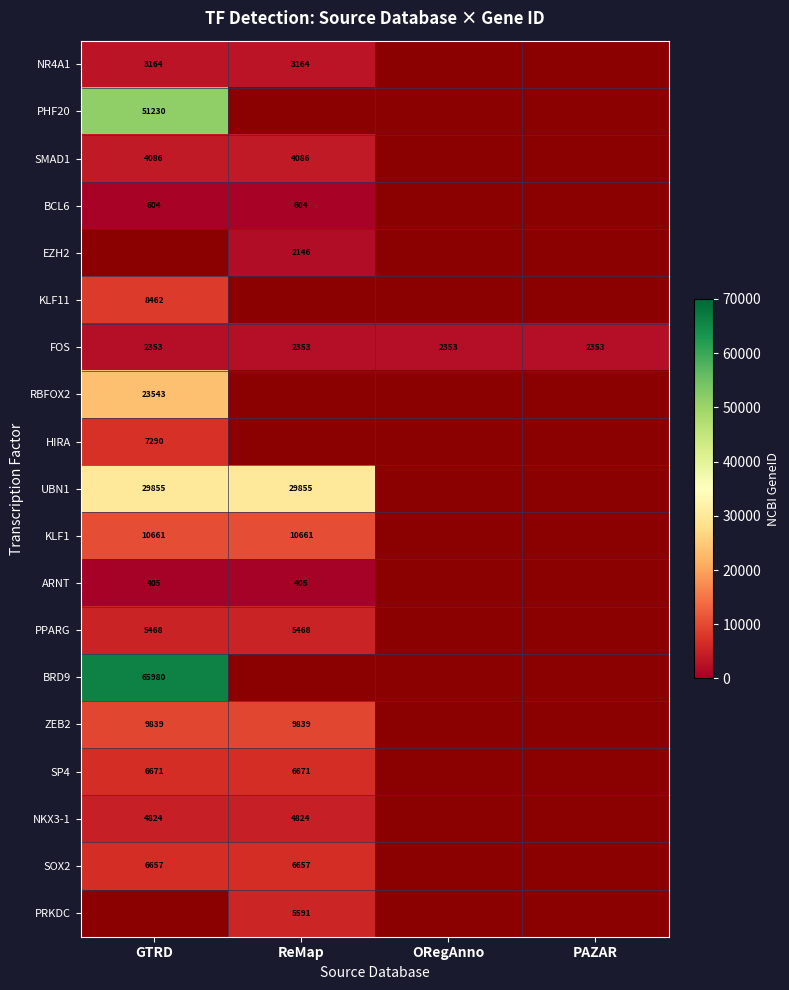

Is it true that SOX2 equals 6657 at ReMap?

True